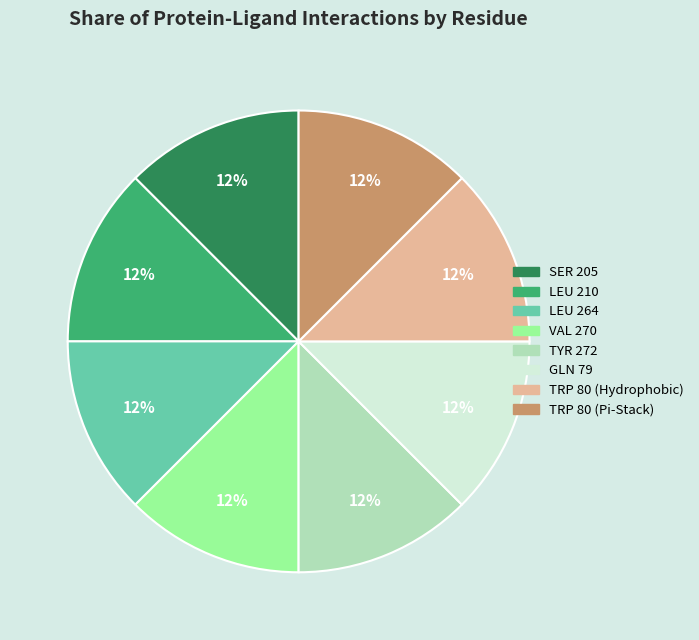

To the nearest percent, what is the difference between the largest and smallest slice percentages?

0%